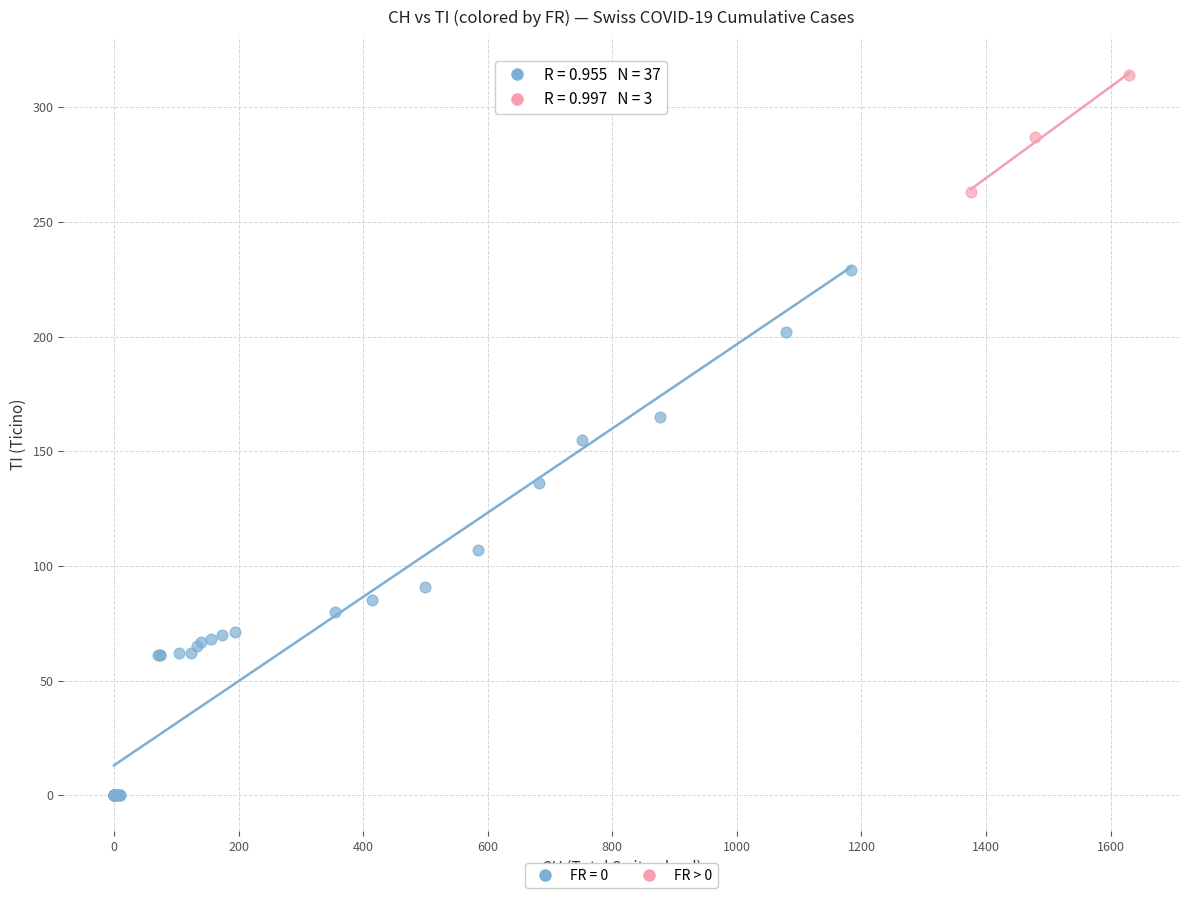

Which series reaches the minimum Y coordinate?

FR = 0